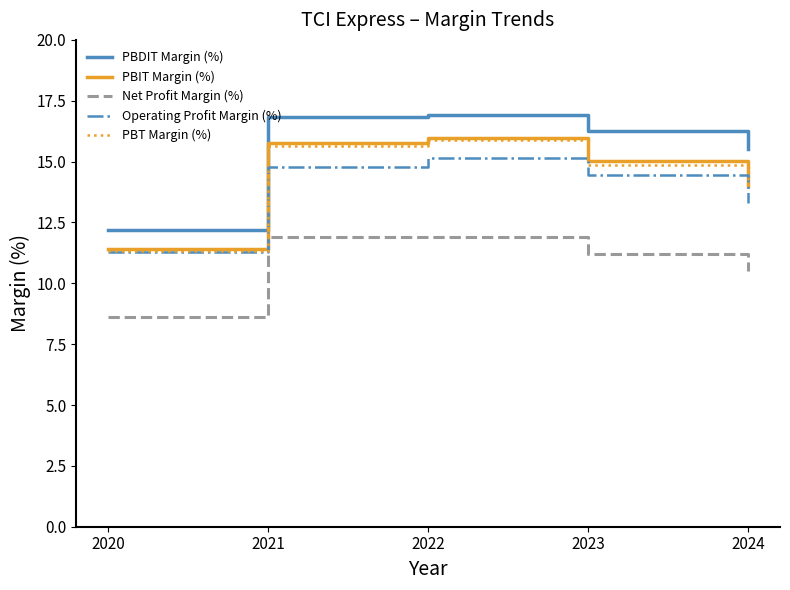

Which series has the widest spread of values?

PBDIT Margin (%)